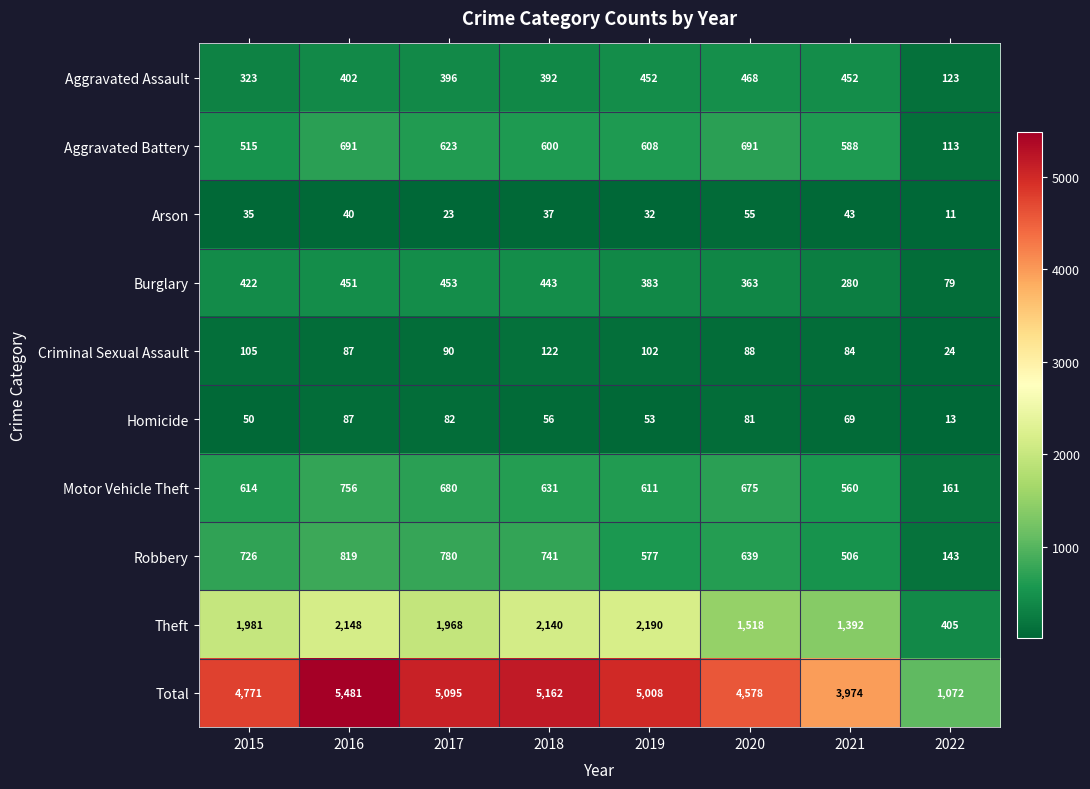

Where is Aggravated Battery nearest to the value 402?

2015